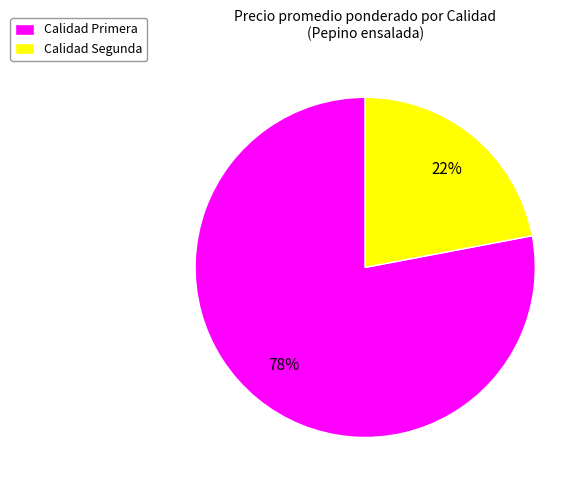

To the nearest percent, what is the difference between the largest and smallest slice percentages?

56%